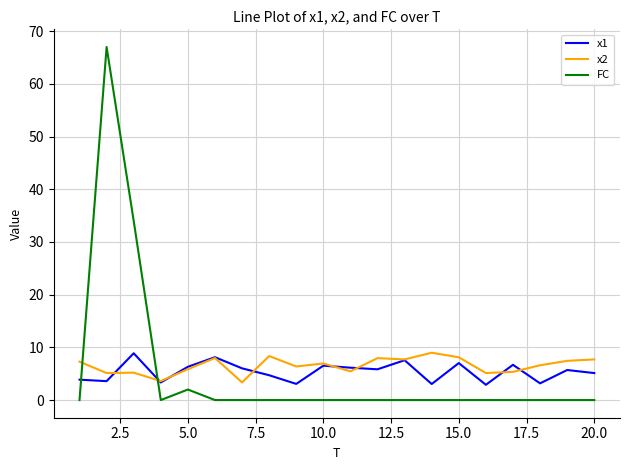

In FC, how many points are higher than both neighbors (excluding endpoints)?

2